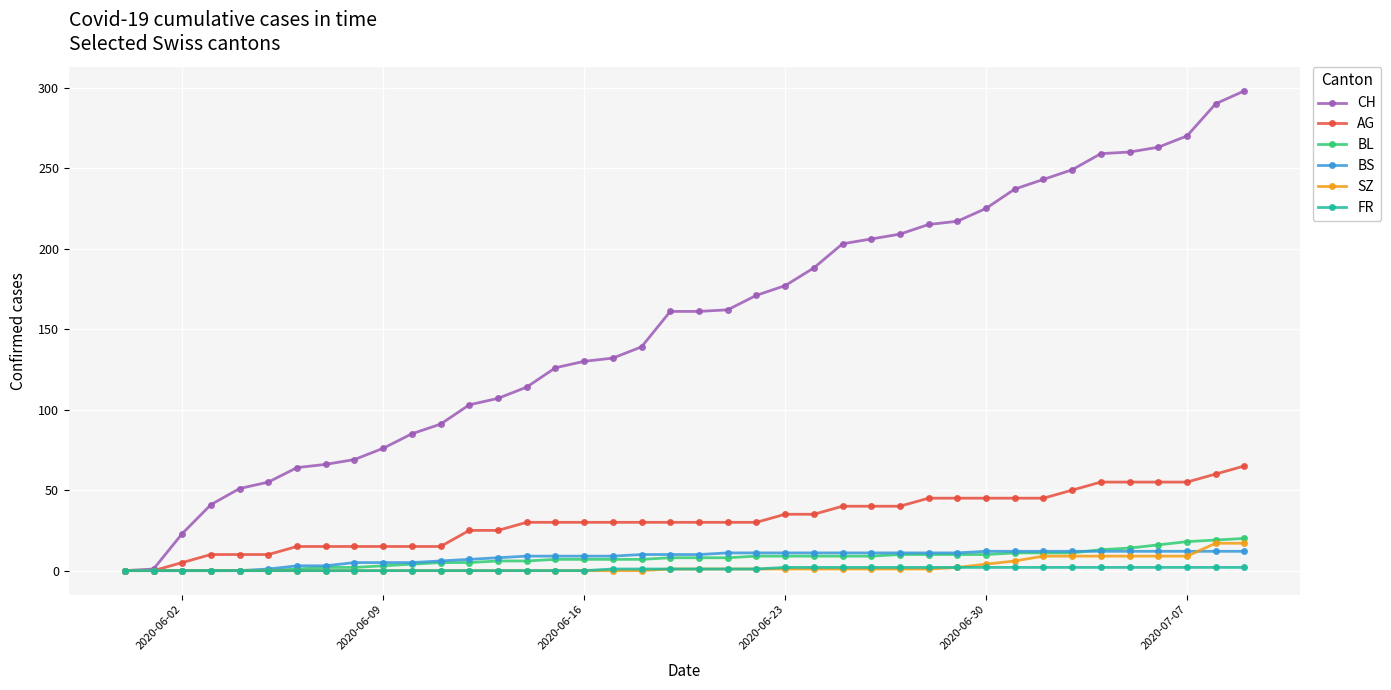

How many lines are shown in the chart?

6